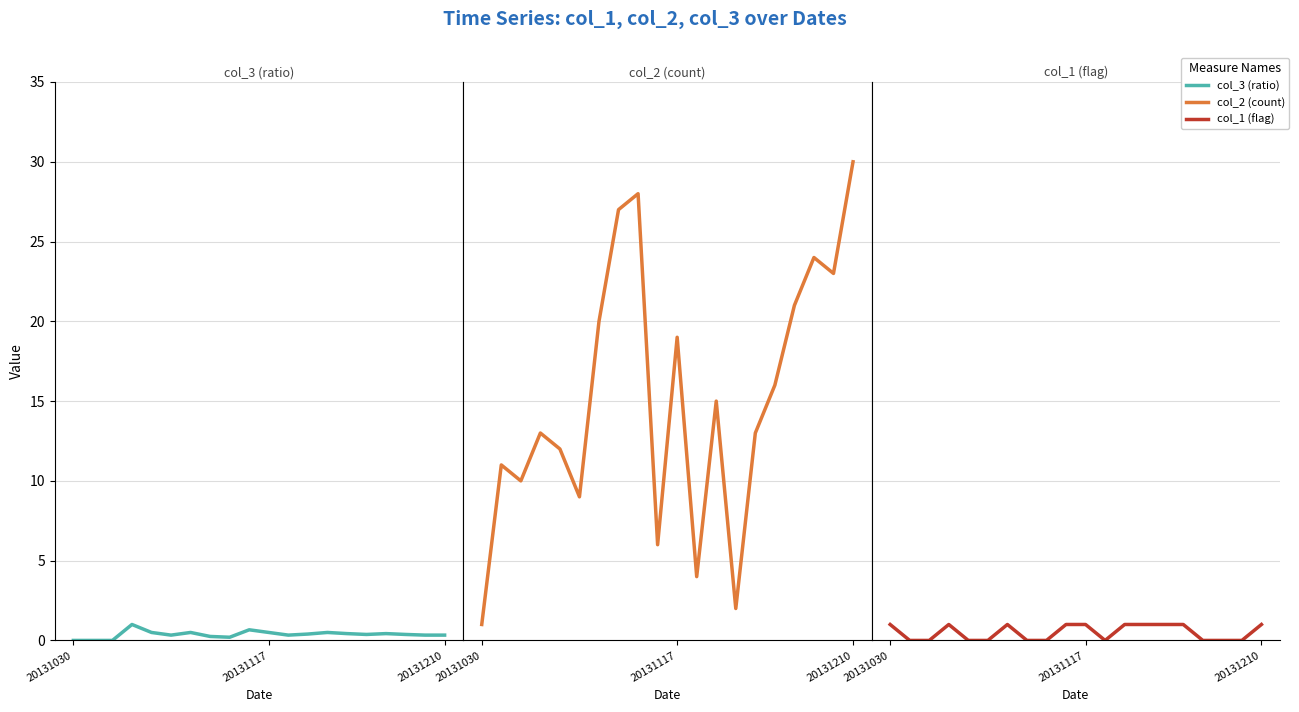

Reading right to left, extract all data points from this chart.

col_3 (ratio): 0.3	0.3	0.4	0.4	0.4	0.4	0.5	0.4	0.3	0.5	0.7	0.2	0.2	0.5	0.3	0.5	1.0	0.0	0.0	0.0
col_2 (count): 30.0	23.0	24.0	21.0	16.0	13.0	2.0	15.0	4.0	19.0	6.0	28.0	27.0	20.0	9.0	12.0	13.0	10.0	11.0	1.0
col_1 (flag): 1.0	0.0	0.0	0.0	1.0	1.0	1.0	1.0	0.0	1.0	1.0	0.0	0.0	1.0	0.0	0.0	1.0	0.0	0.0	1.0